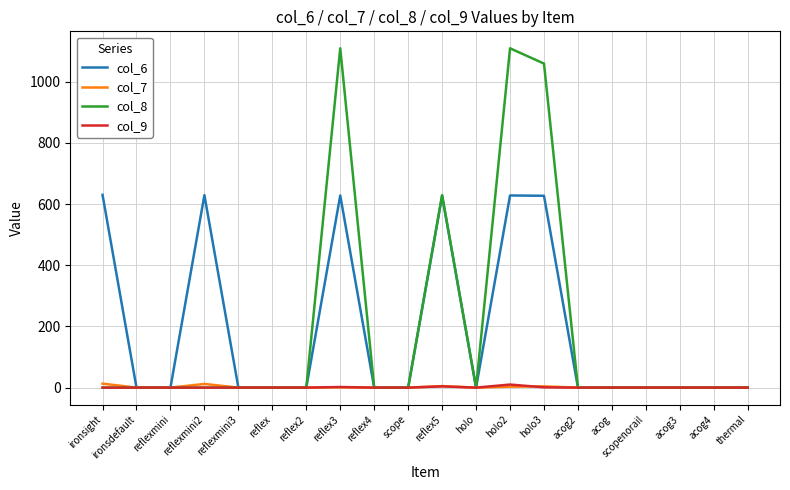

What is the greatest value displayed?

1109